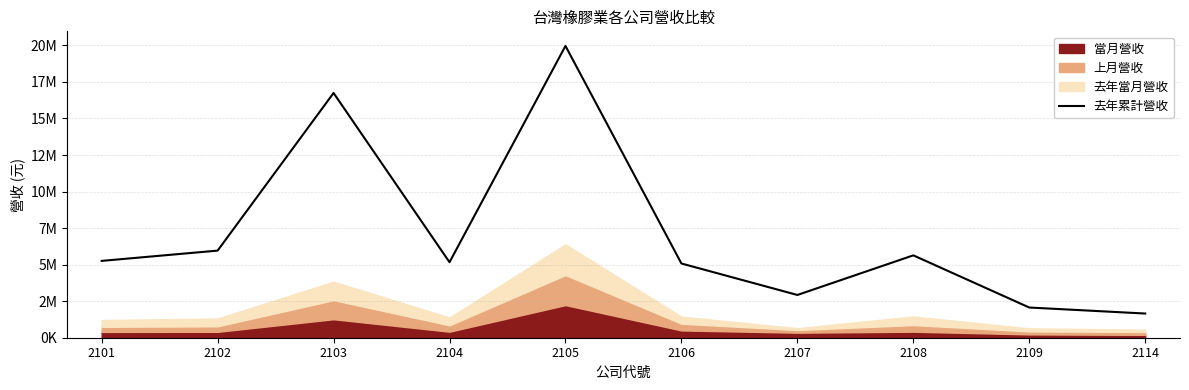

The chart shows a value of 1654860 at 2114. True or false?

True